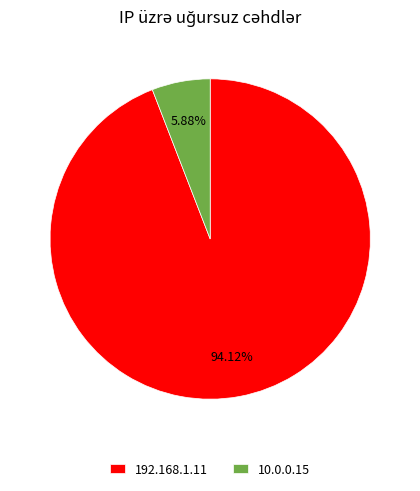

What is the smallest slice in the pie chart?

10.0.0.15